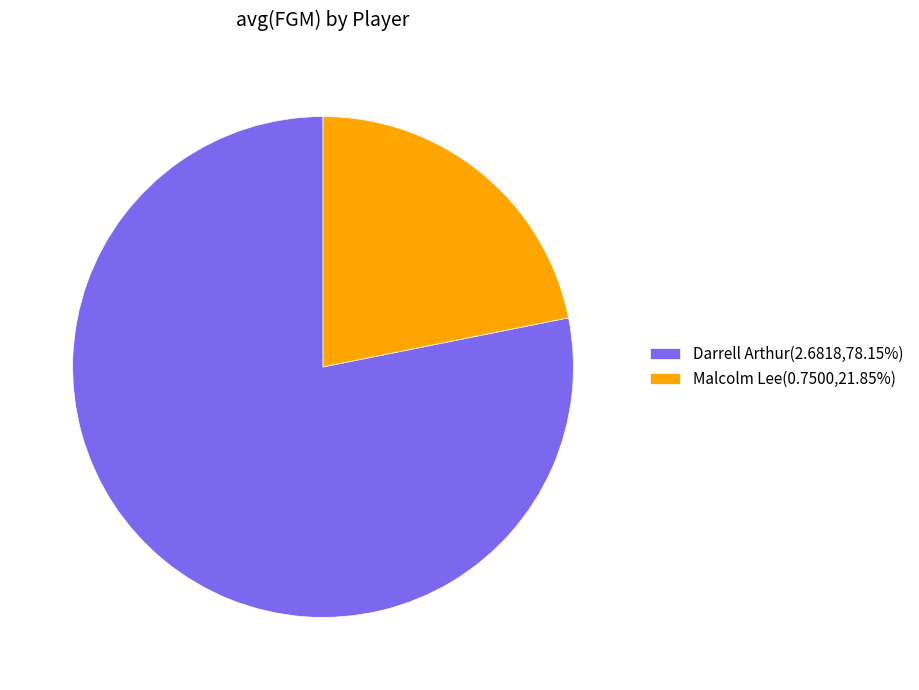

Which slice is the smallest?

Malcolm Lee